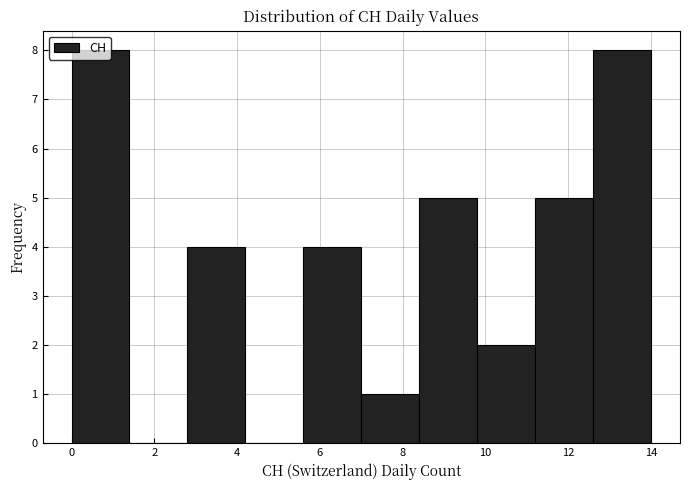

Reading left to right, transcribe this chart: for each bar, give the range it covers on the x-axis and its height. The values are not printed on the chart, so give them approximately, as read against the axis.

0.0 to 1.4: 8
1.4 to 2.8: 0
2.8 to 4.2: 4
4.2 to 5.6: 0
5.6 to 7.0: 4
7.0 to 8.4: 1
8.4 to 9.8: 5
9.8 to 11.2: 2
11.2 to 12.6: 5
12.6 to 14.0: 8